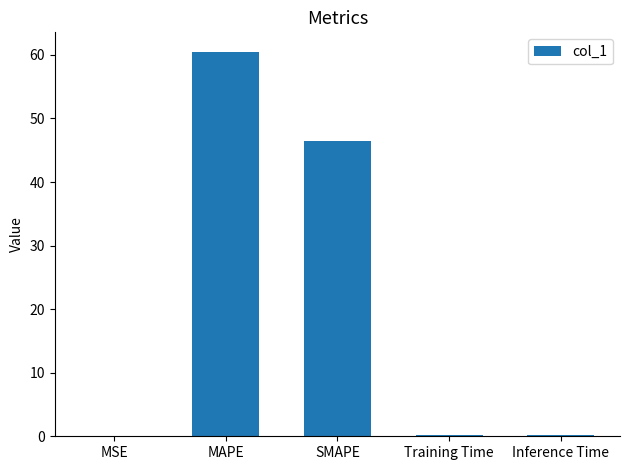

The value at Inference Time is 0.2. True or false?

True